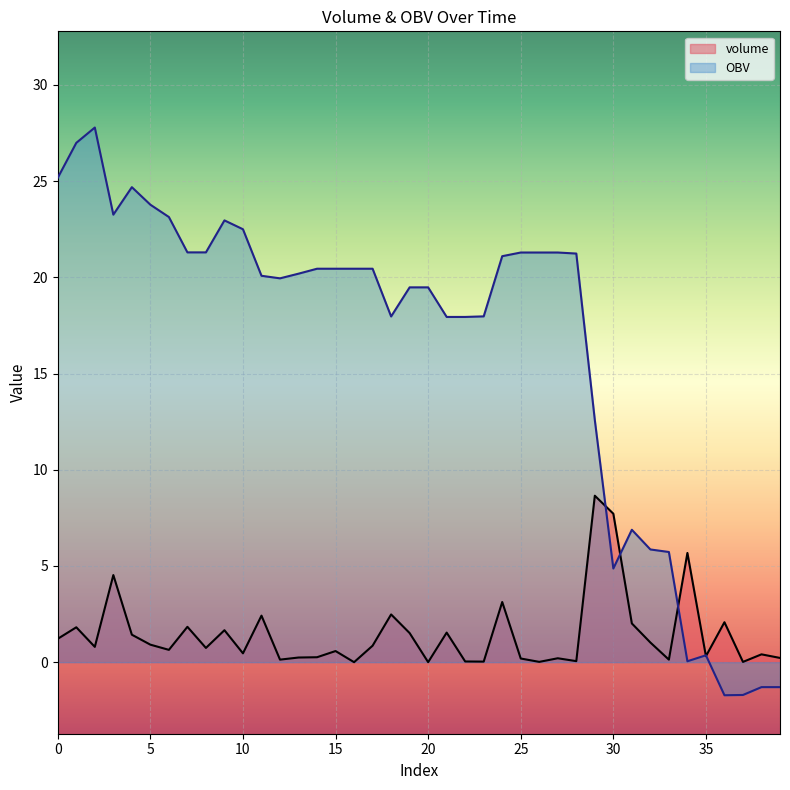

In volume, how many points are lower than both neighbors (excluding endpoints)?

13